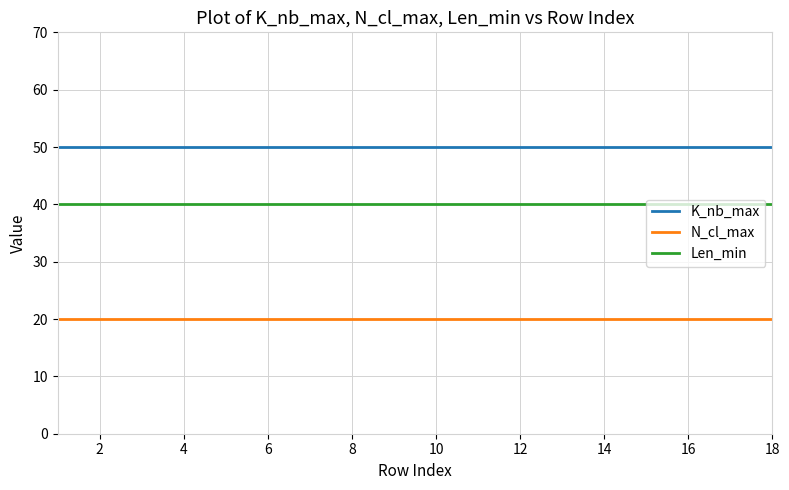

Reading left to right, what are all the values shown in this chart?

K_nb_max: 50	50	50	50	50	50	50	50	50	50	50	50	50	50	50	50	50	50
N_cl_max: 20	20	20	20	20	20	20	20	20	20	20	20	20	20	20	20	20	20
Len_min: 40	40	40	40	40	40	40	40	40	40	40	40	40	40	40	40	40	40